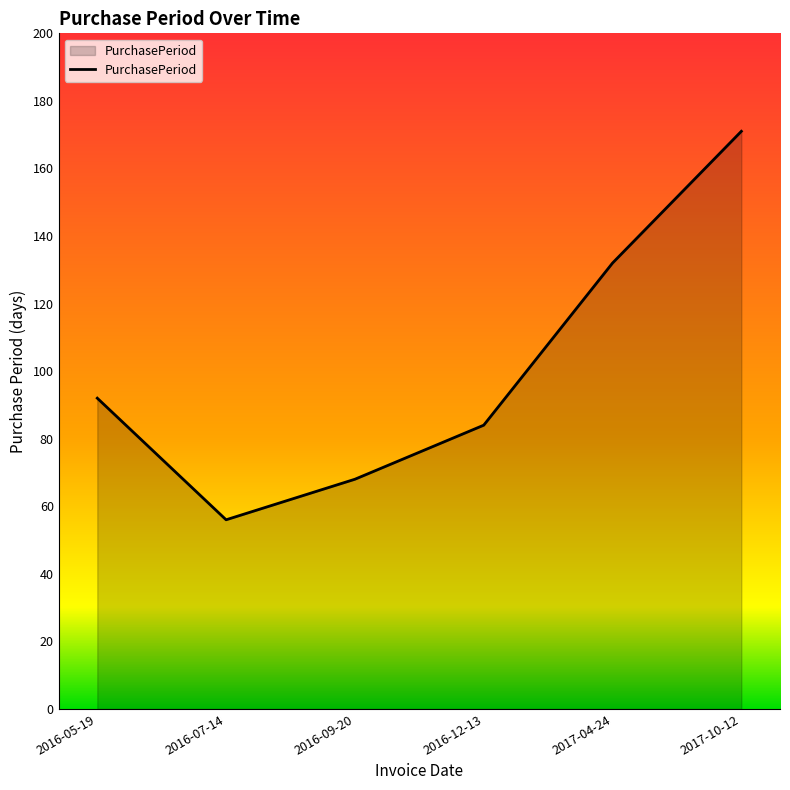

List the labels in order of value, largest first.

2017-10-12, 2017-04-24, 2016-05-19, 2016-12-13, 2016-09-20, 2016-07-14